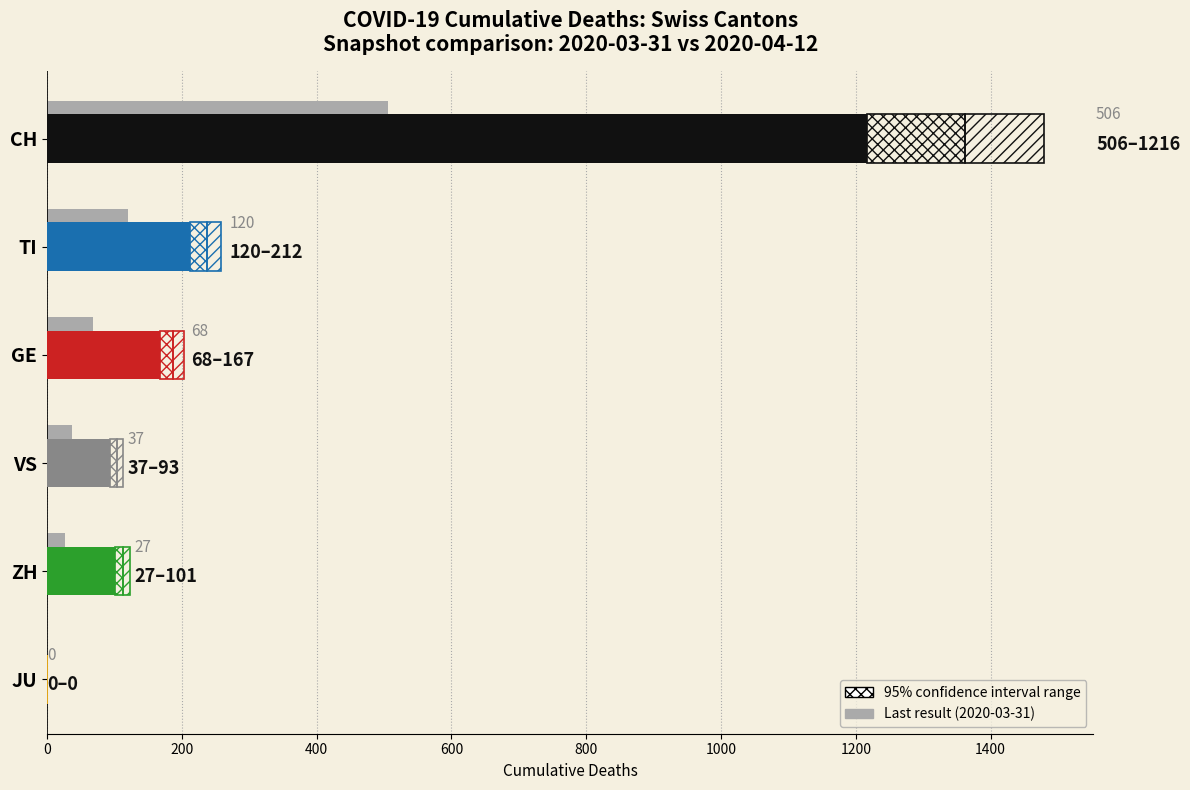

What is the difference between the second highest and minimum values?

120